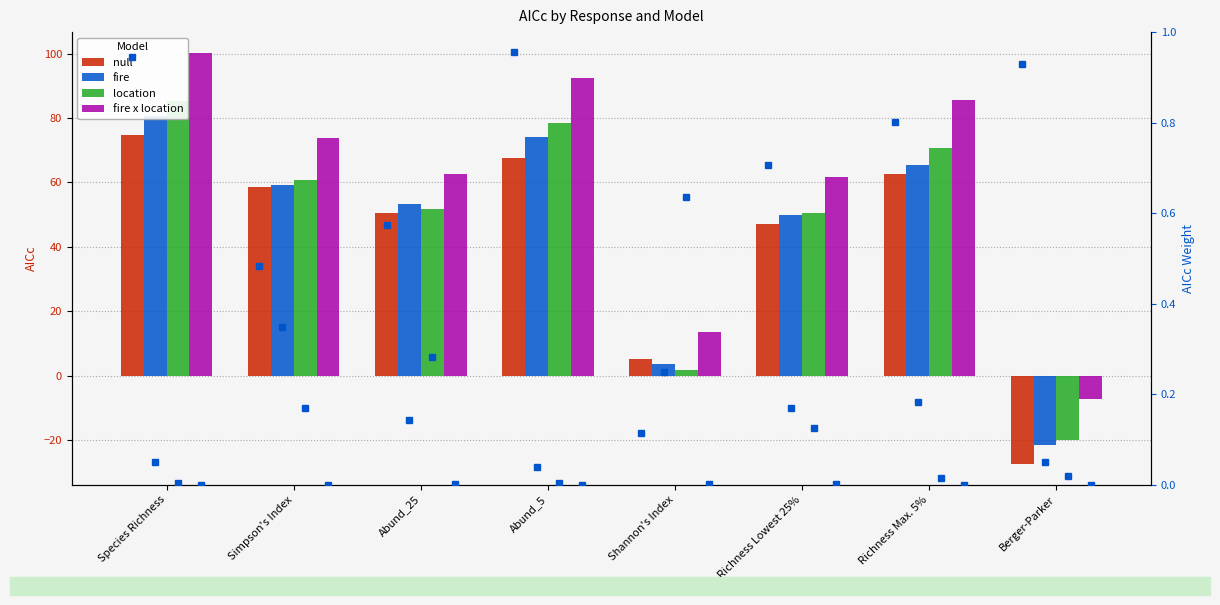

At which label does fire first exceed 59?

Species Richness